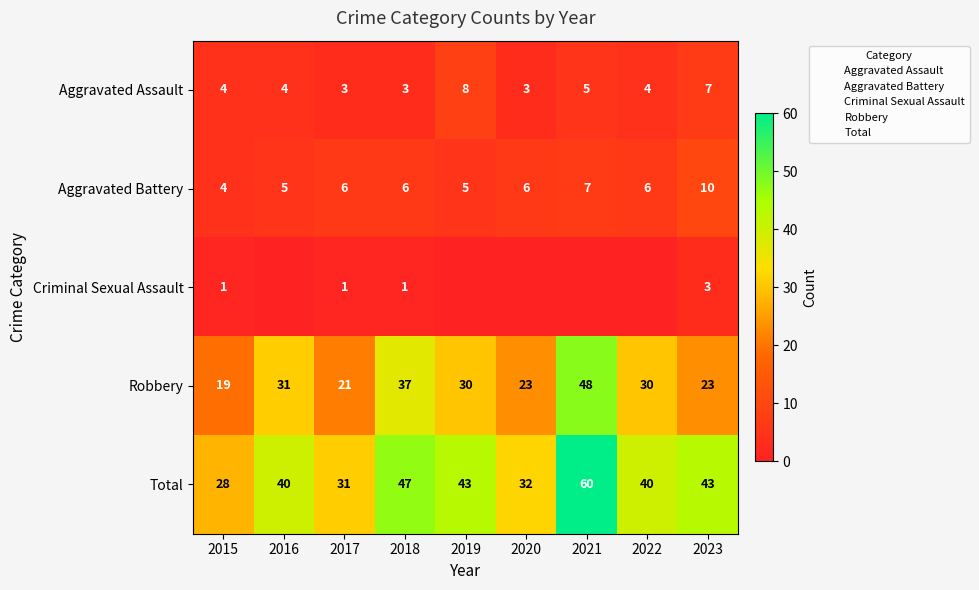

Where does the Total series first go above 40?

2018